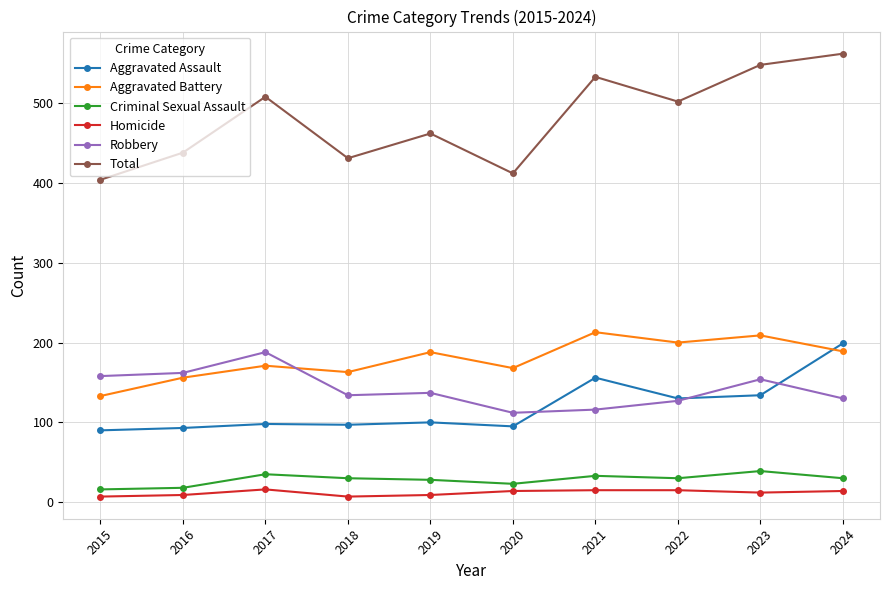

True or false: Criminal Sexual Assault and Aggravated Battery intersect in this chart.

False